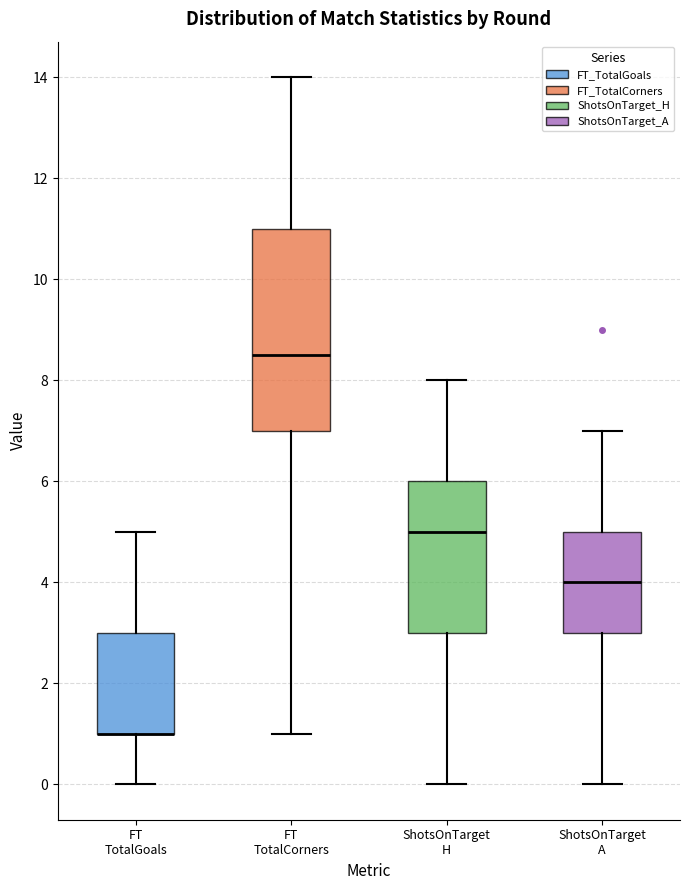

Reading left to right, transcribe this box plot: for each box, give where its median line is, the range the box spans, and where its two whiskers end, as read against the y-axis. The values are not printed on the chart, so give them approximately, as read against the axis.

FT TotalGoals: median 1.0 (drawn on the box's lower edge), box 1.0 to 3.0, whiskers 0.0 to 5.0
FT TotalCorners: median 8.6, box 7.0 to 11.0, whiskers 1.0 to 14.0
ShotsOnTarget H: median 5.0, box 3.0 to 6.0, whiskers 0.0 to 8.0
ShotsOnTarget A: median 4.0, box 3.0 to 5.0, whiskers 0.0 to 7.0